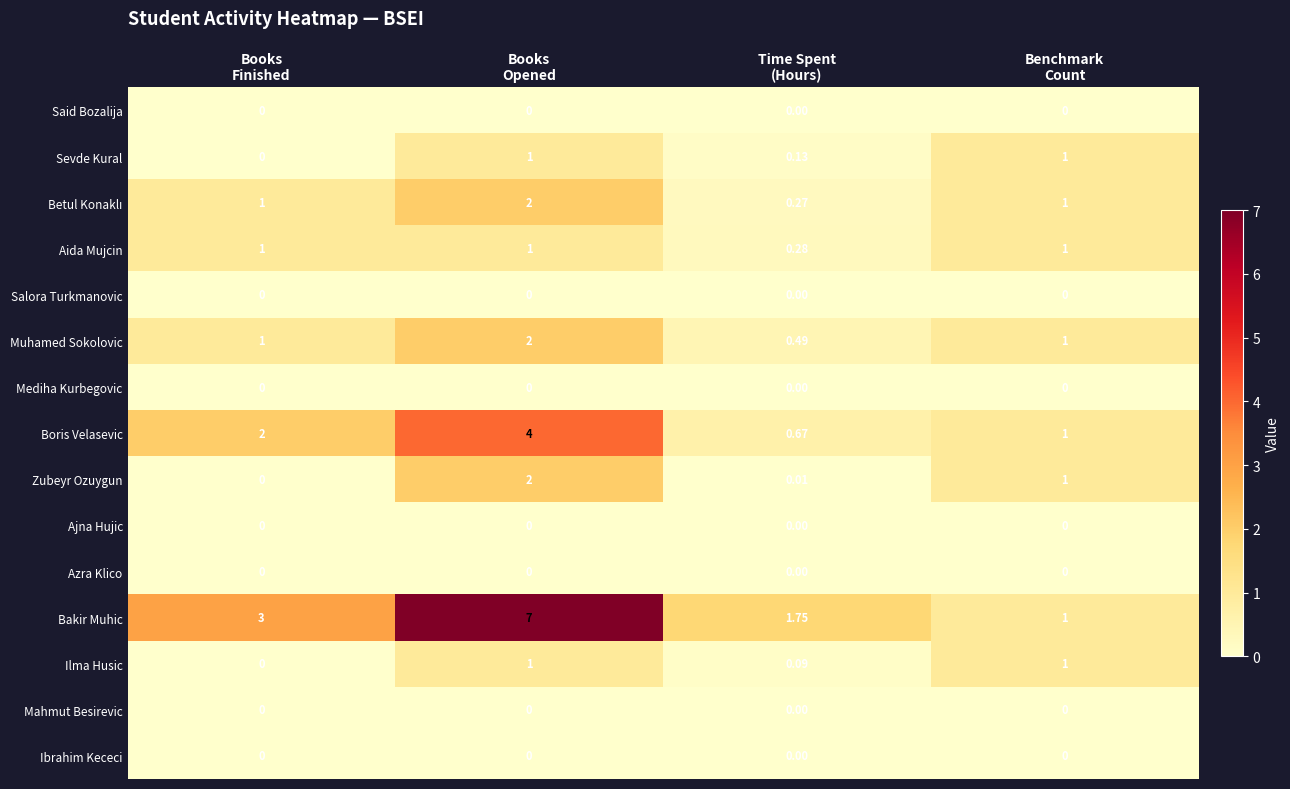

What is the maximum value shown in the chart?

7.0